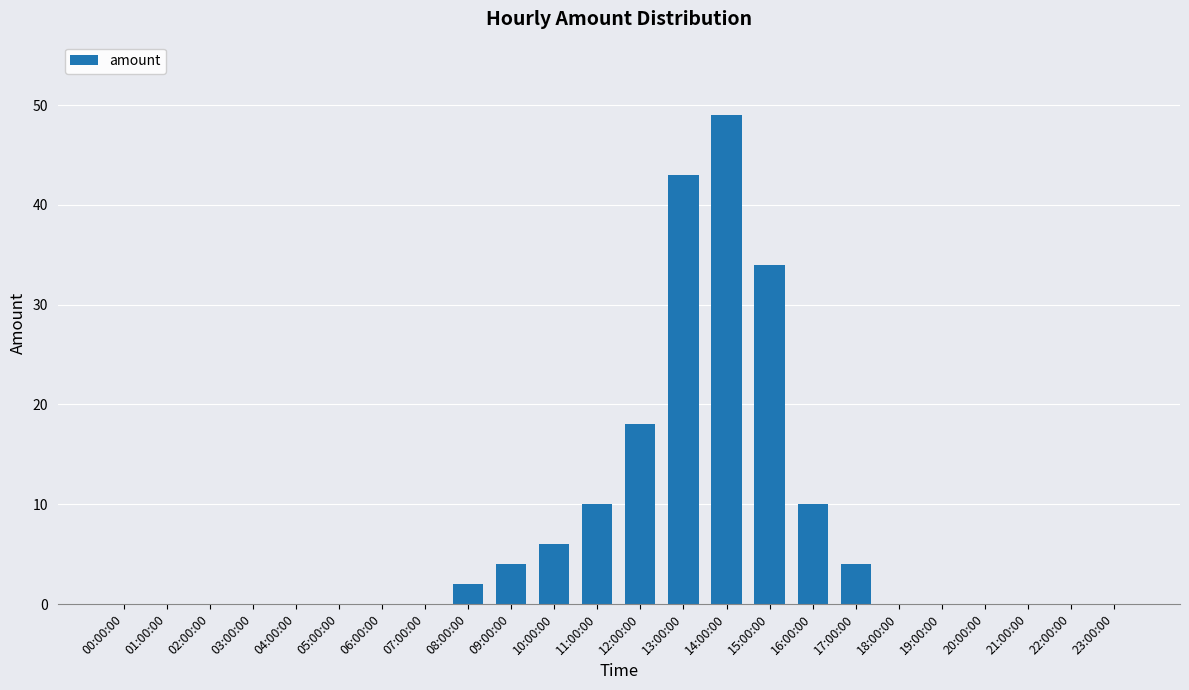

Which has a higher value, 04:00:00 or 17:00:00?

17:00:00